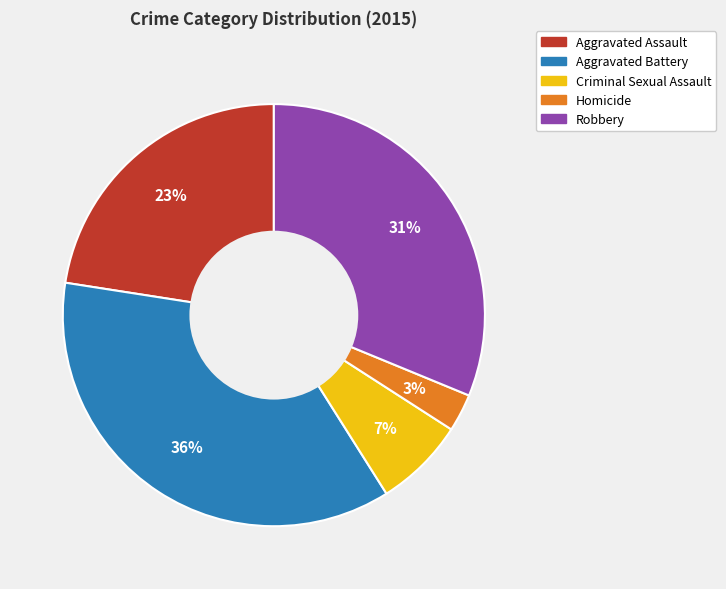

True or false: Aggravated Battery accounts for 29% of the total.

False